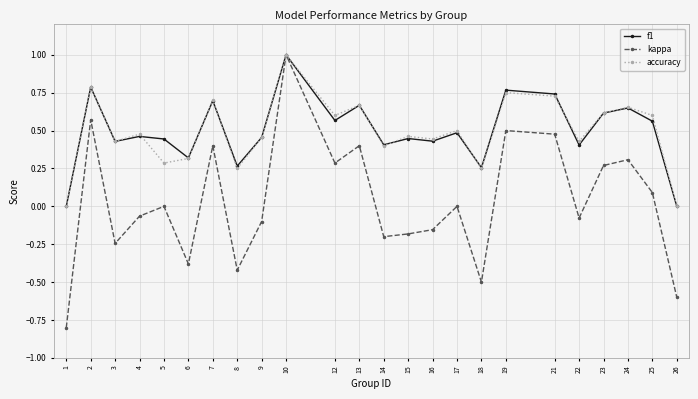

What are all the series names shown in the legend?

f1, kappa, accuracy